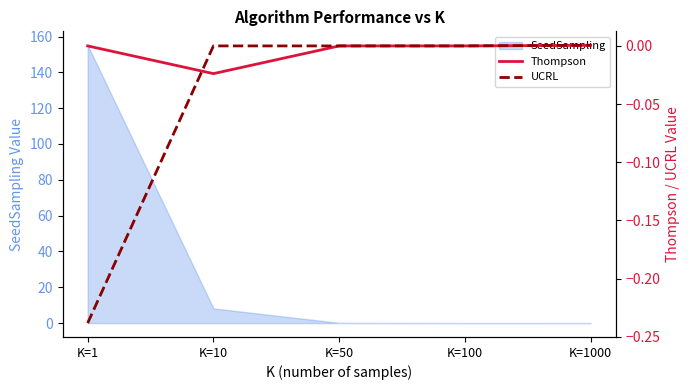

How many intersections are there between Thompson and UCRL?

1